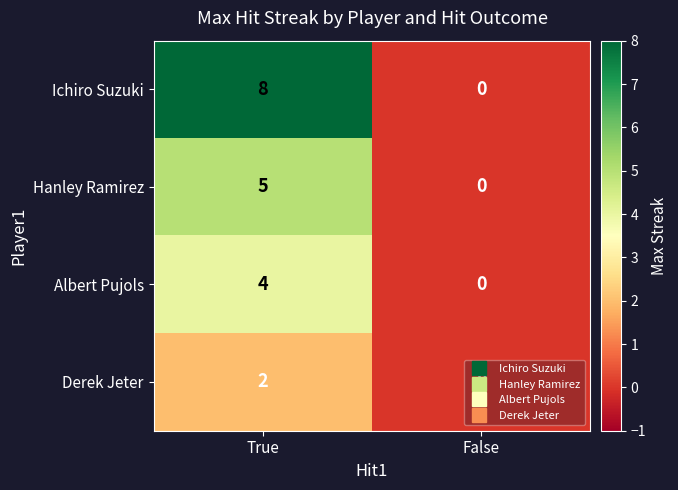

At which category is the sum across all series the highest?

True